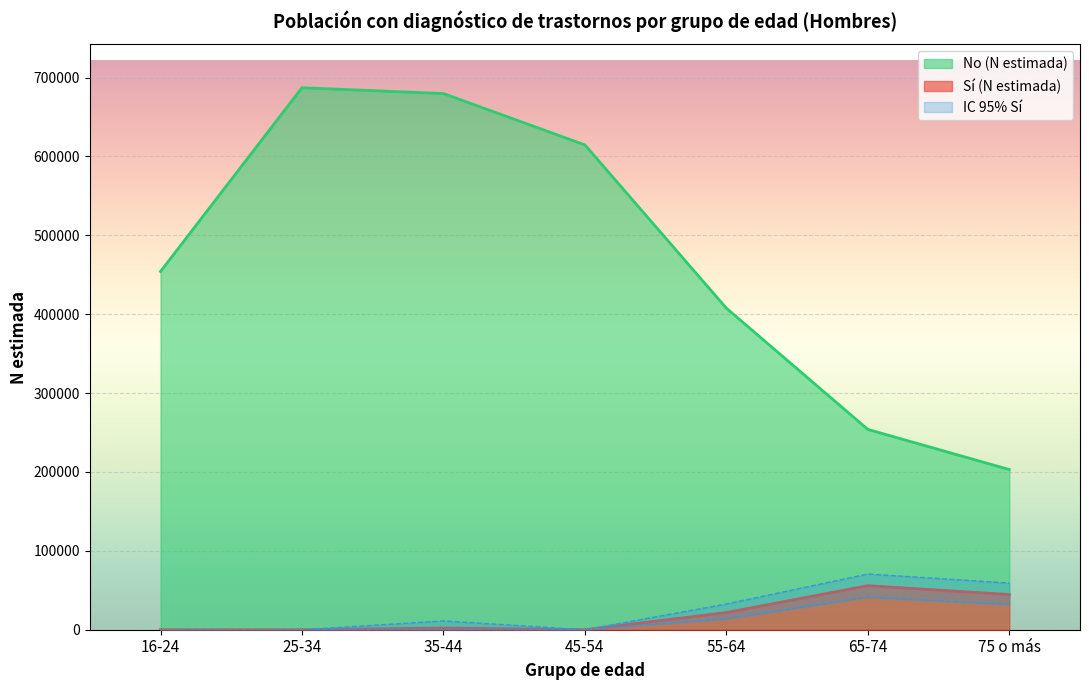

What is the difference between the maximum and minimum values in the lím inf IC (Sí) series?

41352